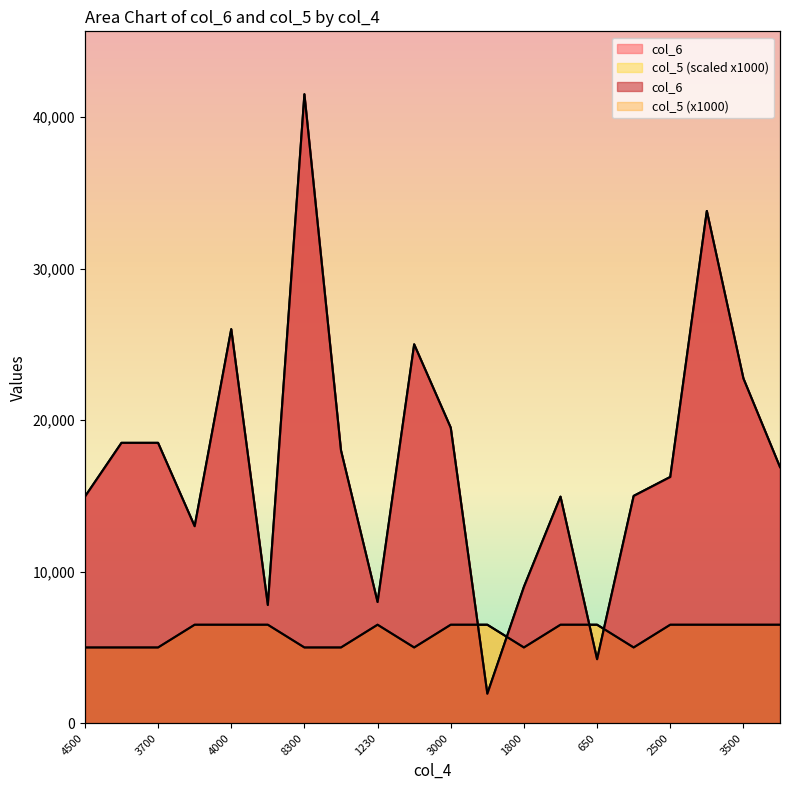

Does the chart display data point markers on the line(s)?

No